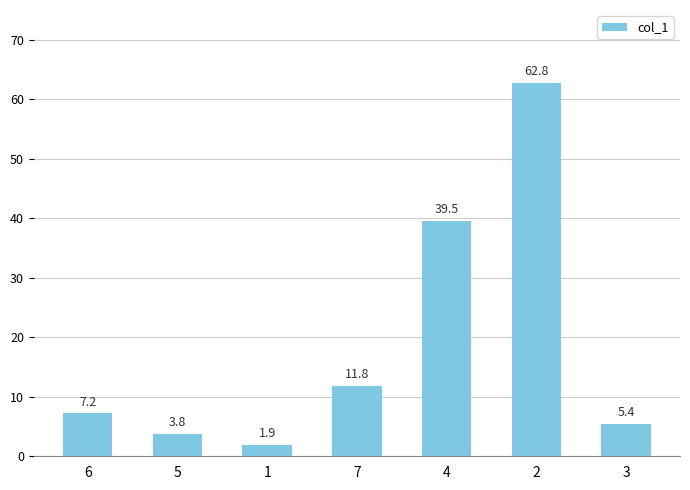

The value at 4 is 39.5. True or false?

True